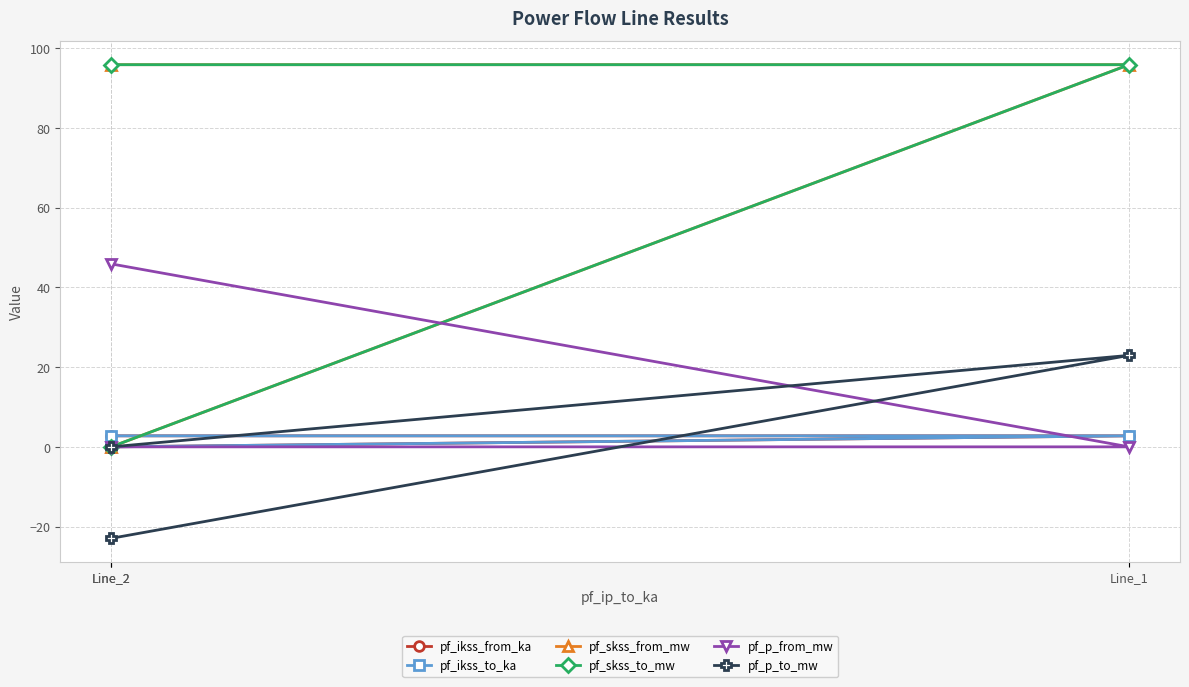

List the labels in order of pf_skss_from_mw value, largest first.

Line_1, Line_2, Line_2